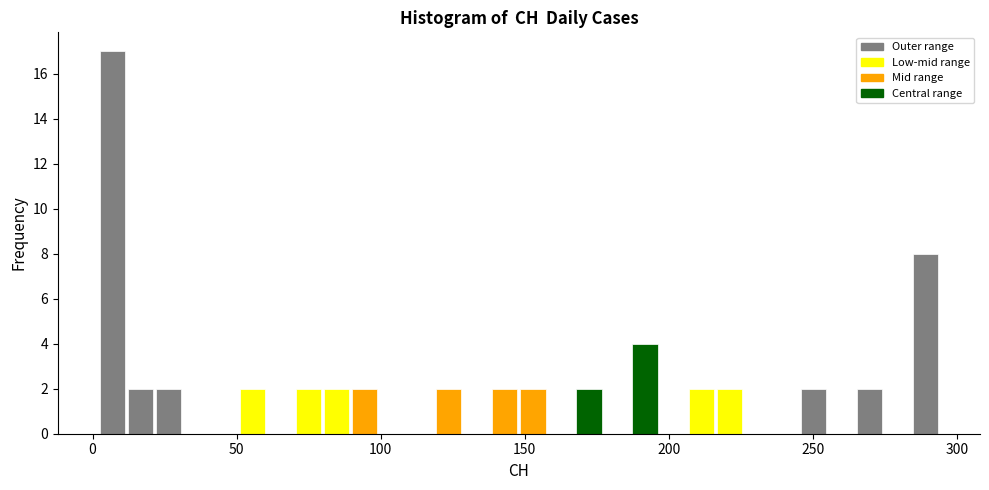

Read against the x-axis, roughly where is the centre of the tallest bar?

5